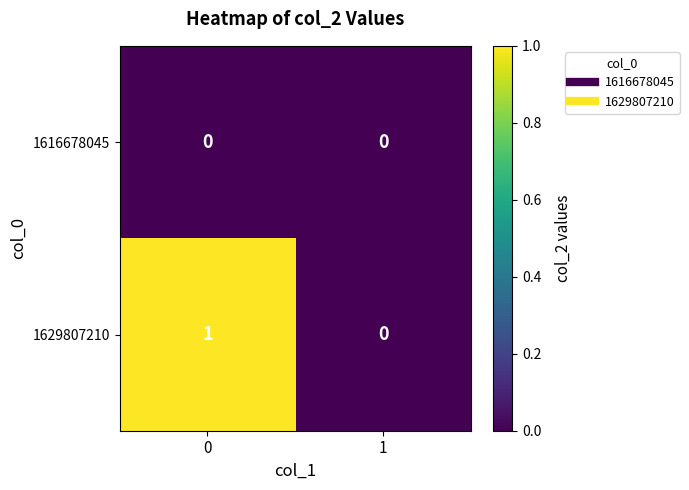

Which series has the widest spread of values?

1629807210